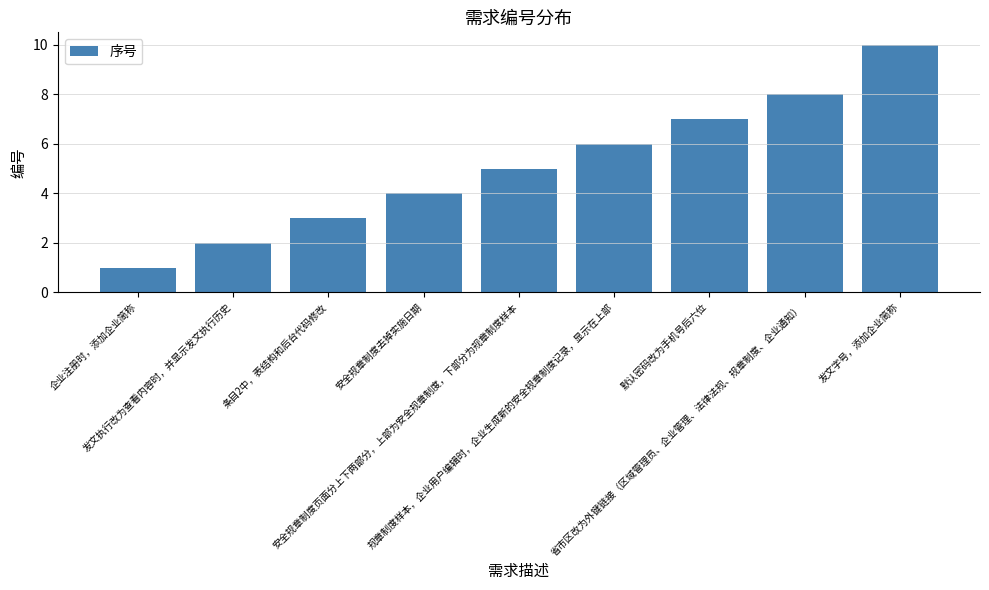

What value does the data have at 规章制度样本，企业用户编辑时，企业生成新的安全规章制度记录，显示在上部?

6